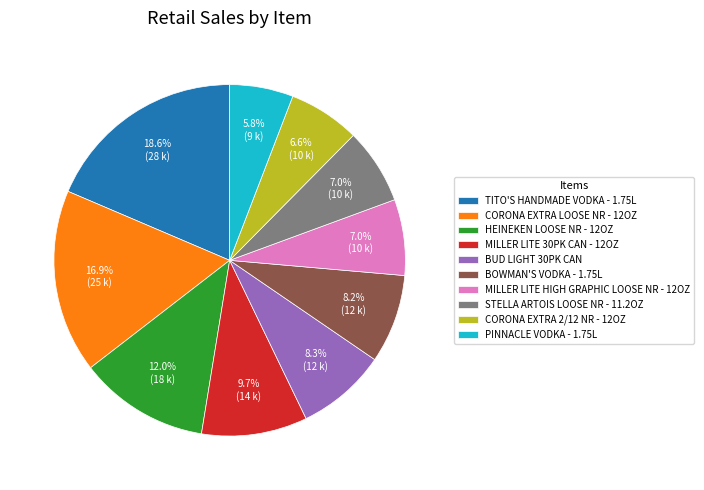

To the nearest percent, what is the combined percentage of BUD LIGHT 30PK CAN and MILLER LITE HIGH GRAPHIC LOOSE NR - 12OZ?

15%